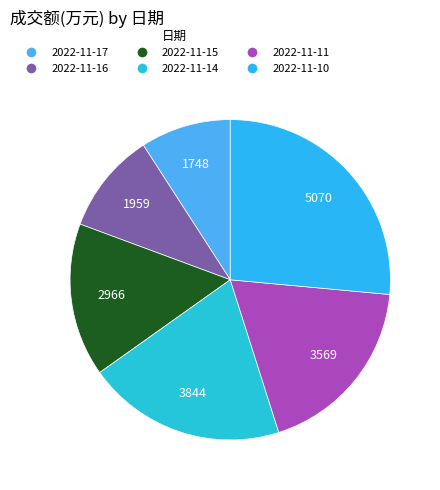

Which slice is the largest?

2022-11-10